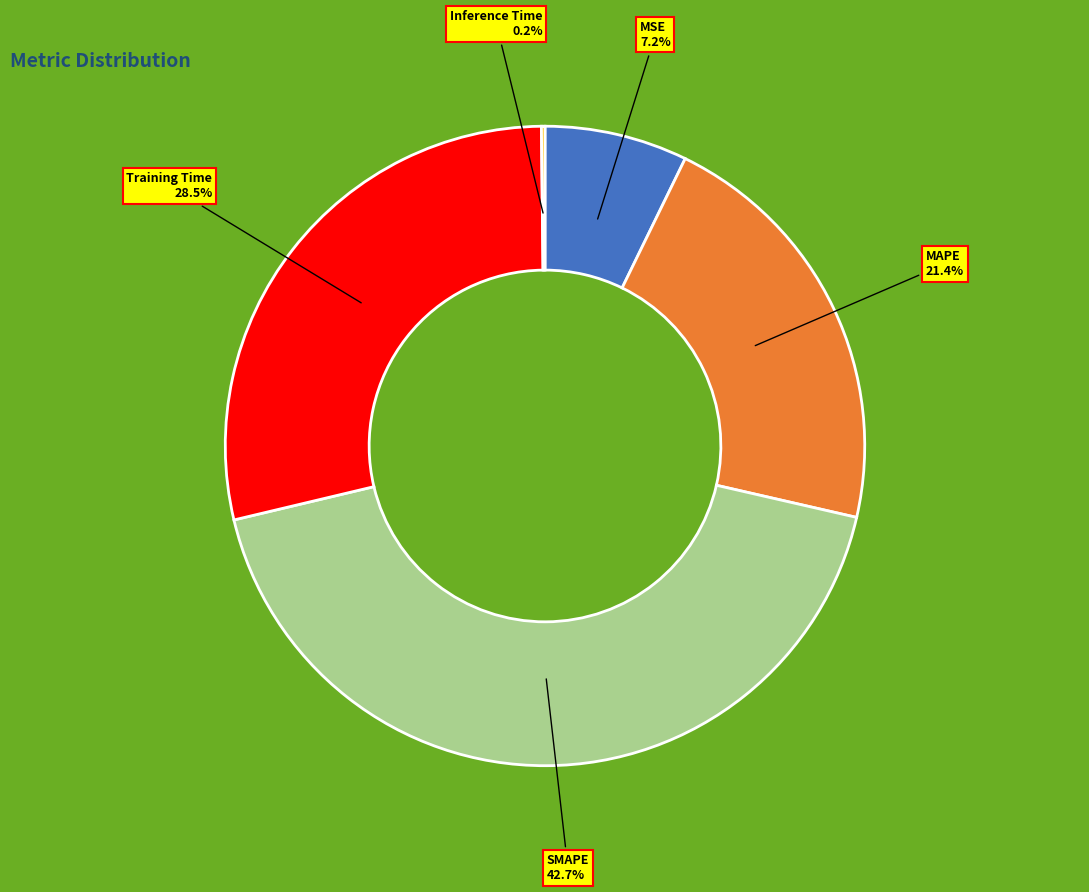

To the nearest percent, what percentage of the pie is MAPE?

21%